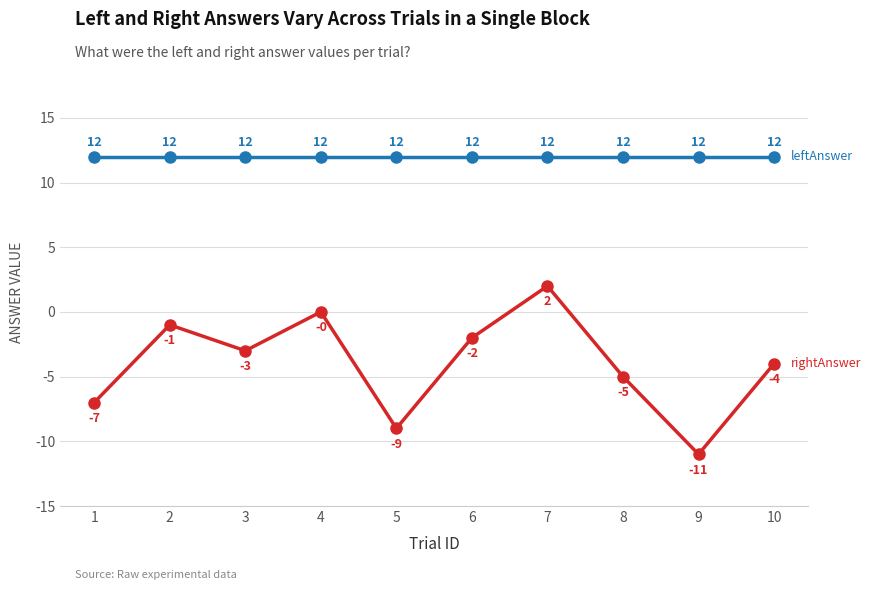

What is the difference between the highest and lowest values at 8?

17